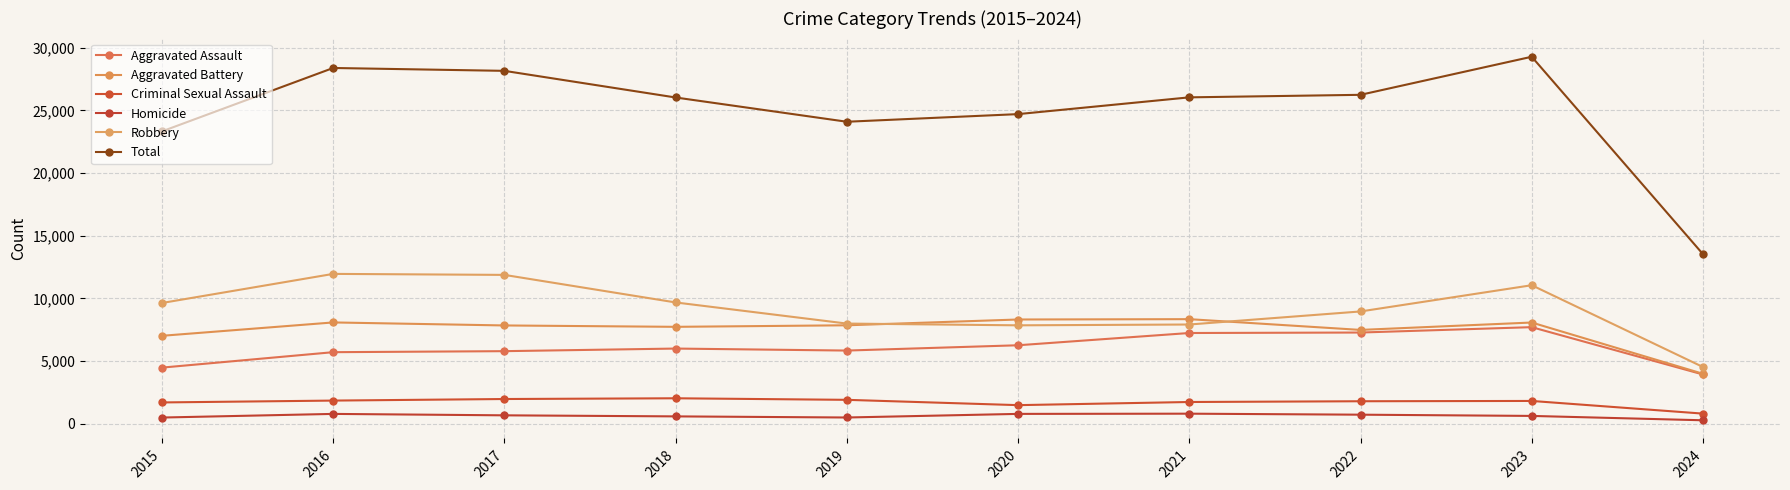

How many data points does each series have?

10